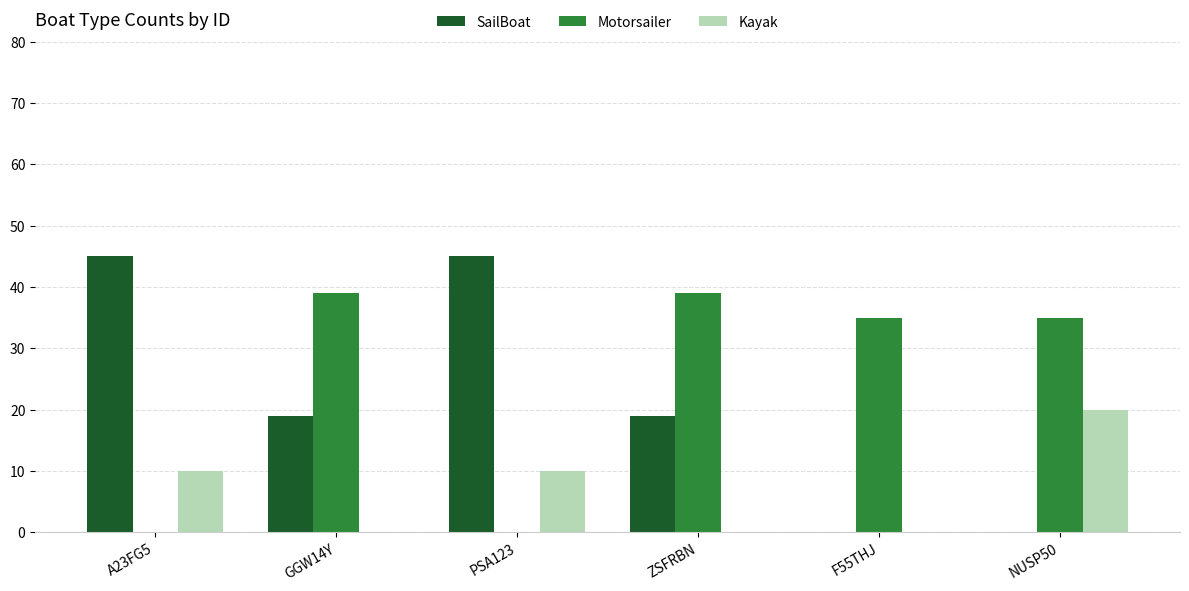

Is the value of Kayak at ZSFRBN greater than the value of SailBoat at GGW14Y?

No